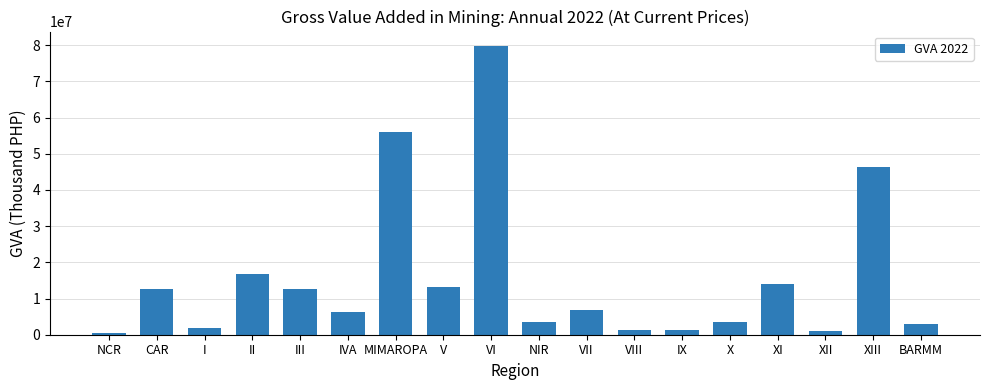

What is the label of the 9th bar from the right?

NIR